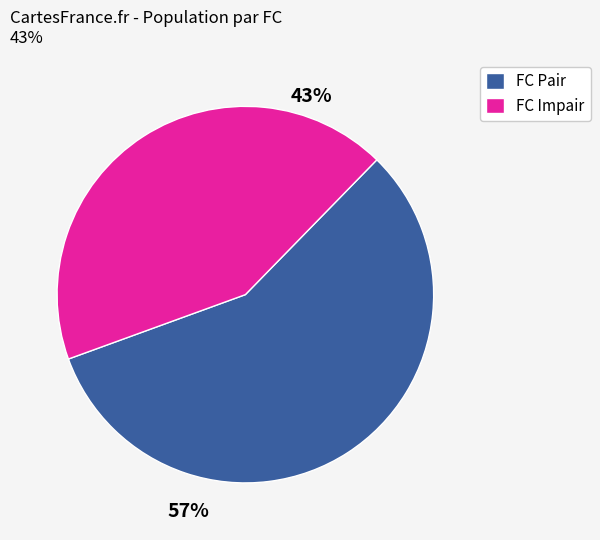

True or false: FC Impair accounts for 43% of the total.

True